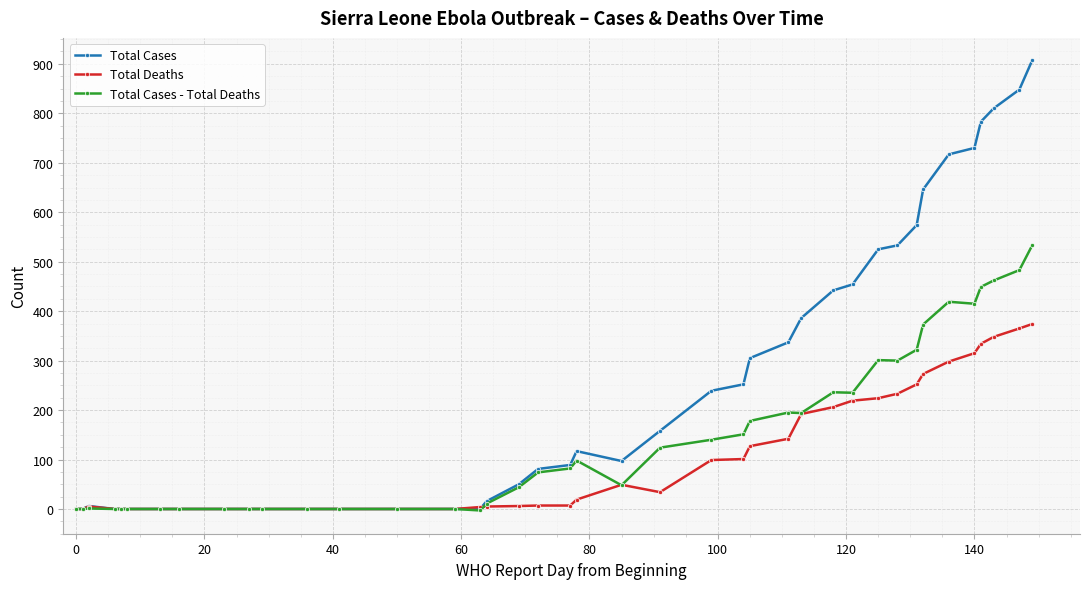

What is the maximum value for Total Cases - Total Deaths?

533